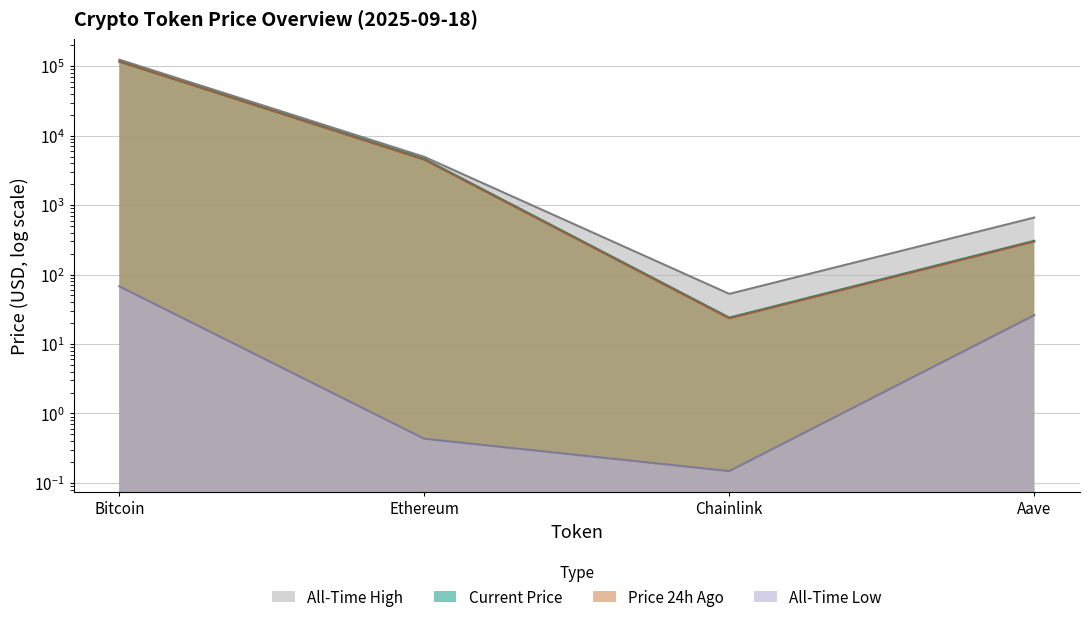

At which category is the sum across all series the highest?

Bitcoin